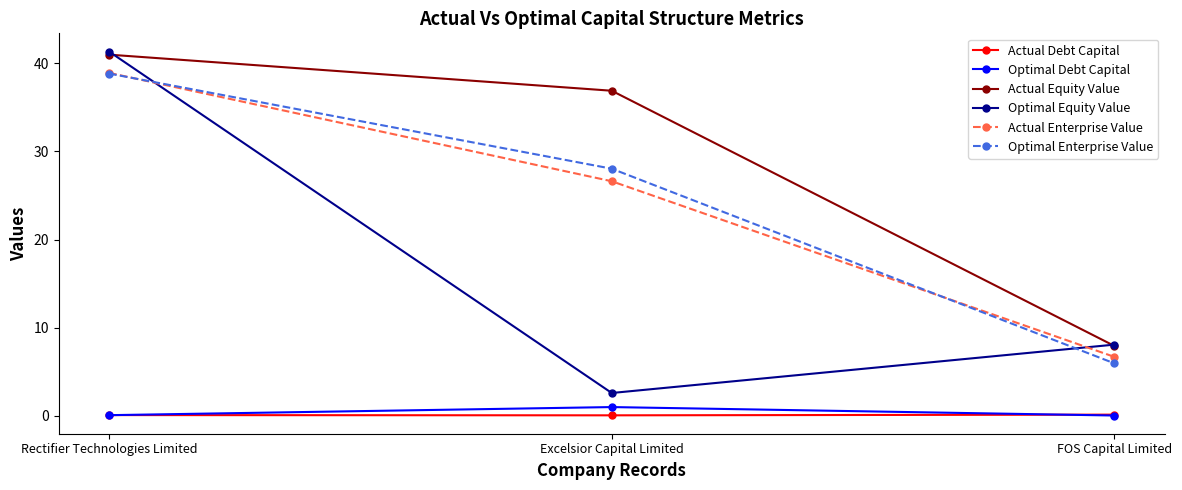

What is the average value of the Optimal Equity Value series?

17.3